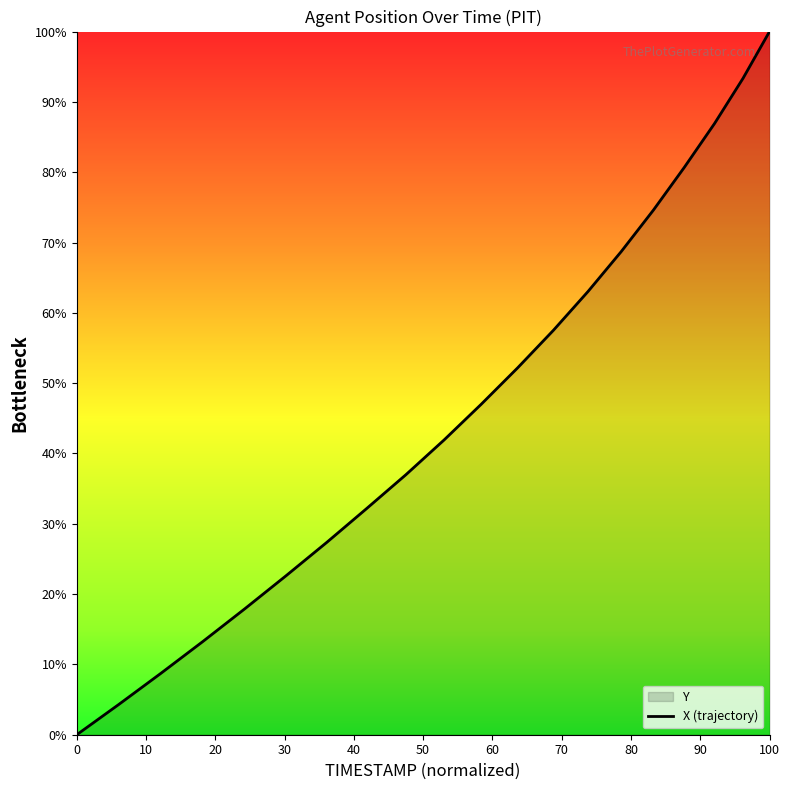

Which category has the highest value across all series?

100